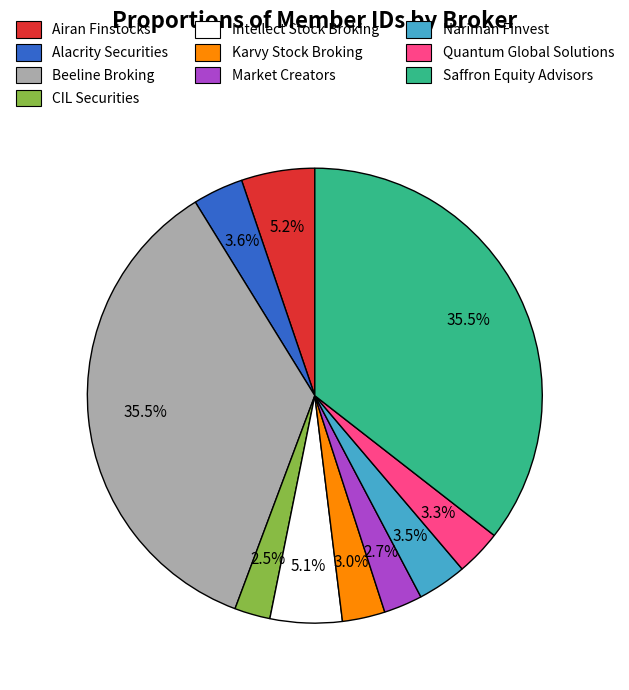

Does any single category account for the majority?

No